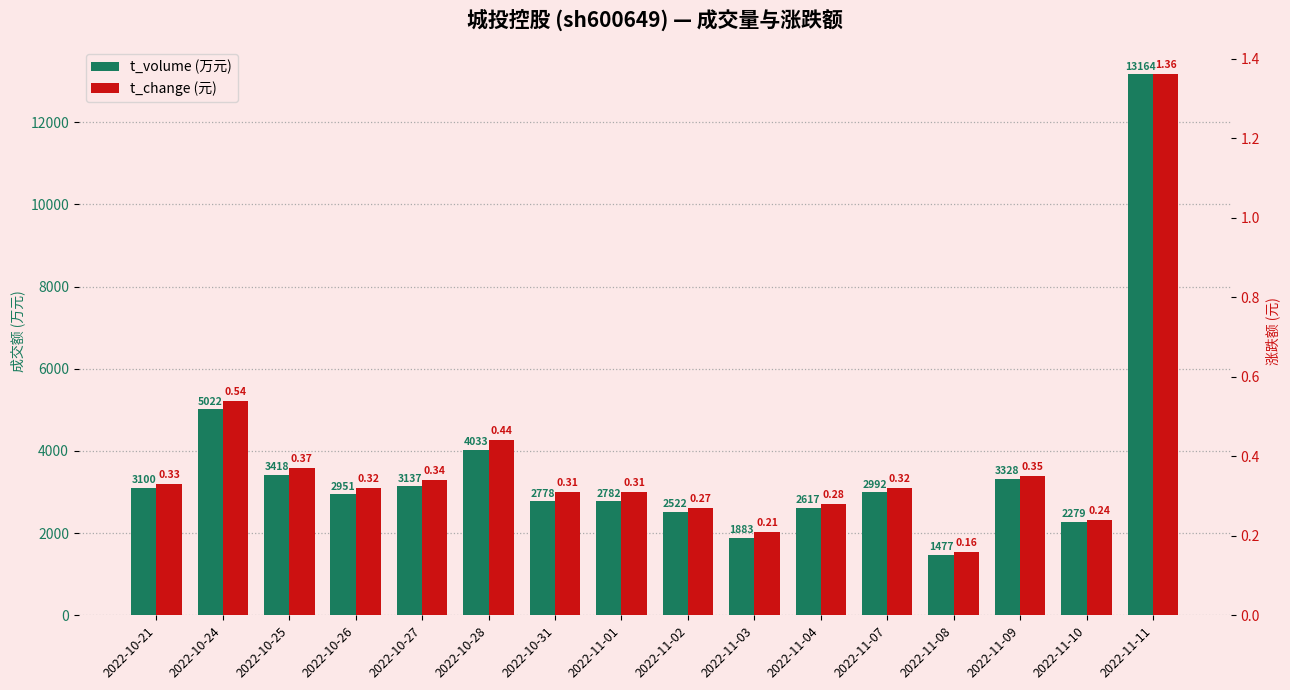

Which category has the lowest value in the t_volume (万元) series?

2022-11-08